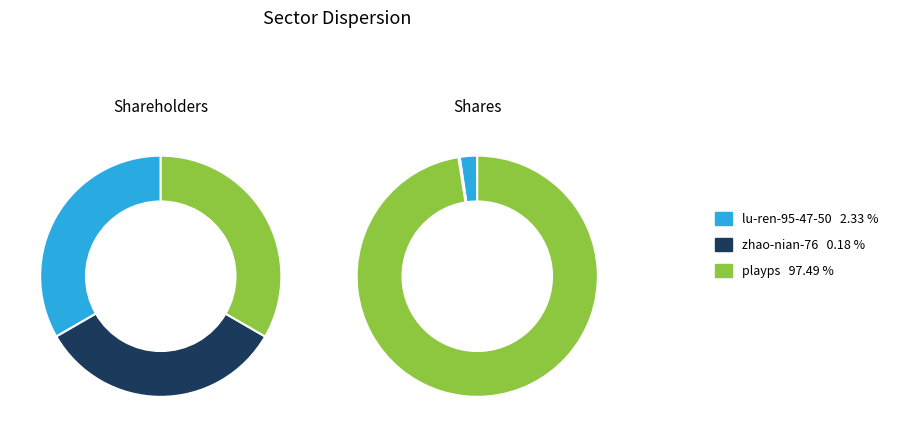

How many slices are in this pie chart?

3